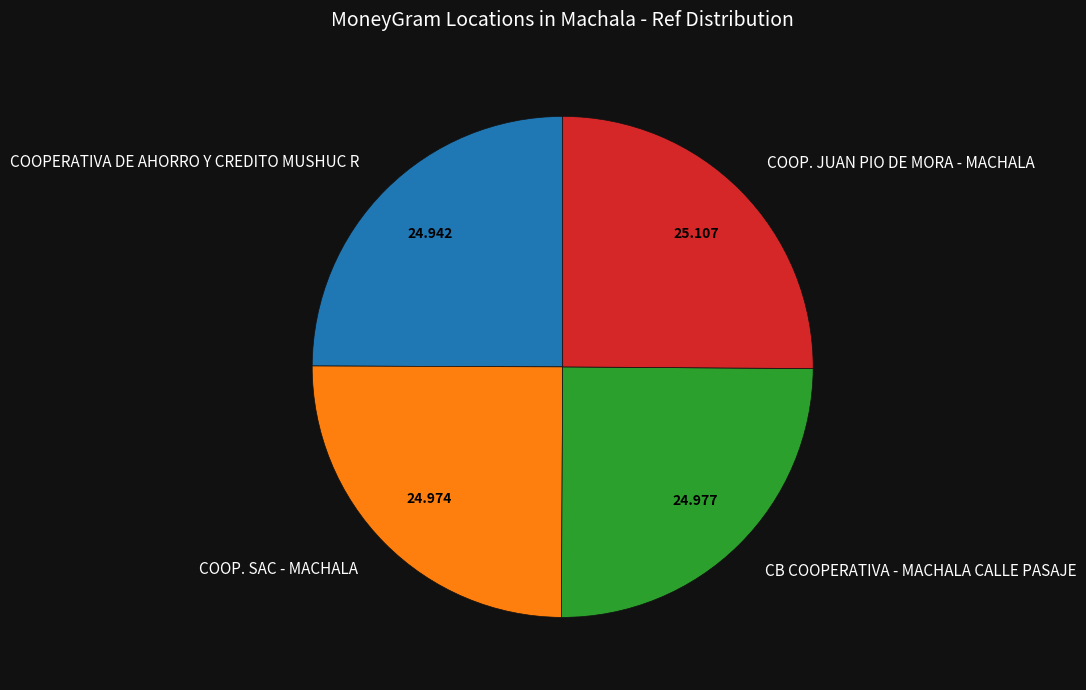

Is there a majority slice in this chart?

No